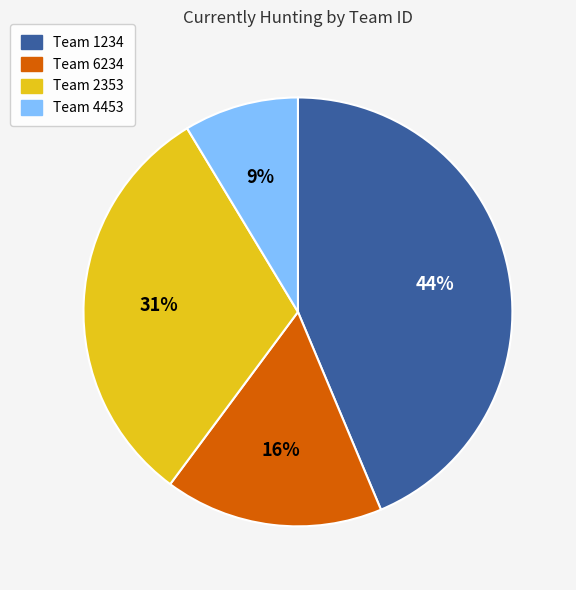

How many segments does this pie chart have?

4